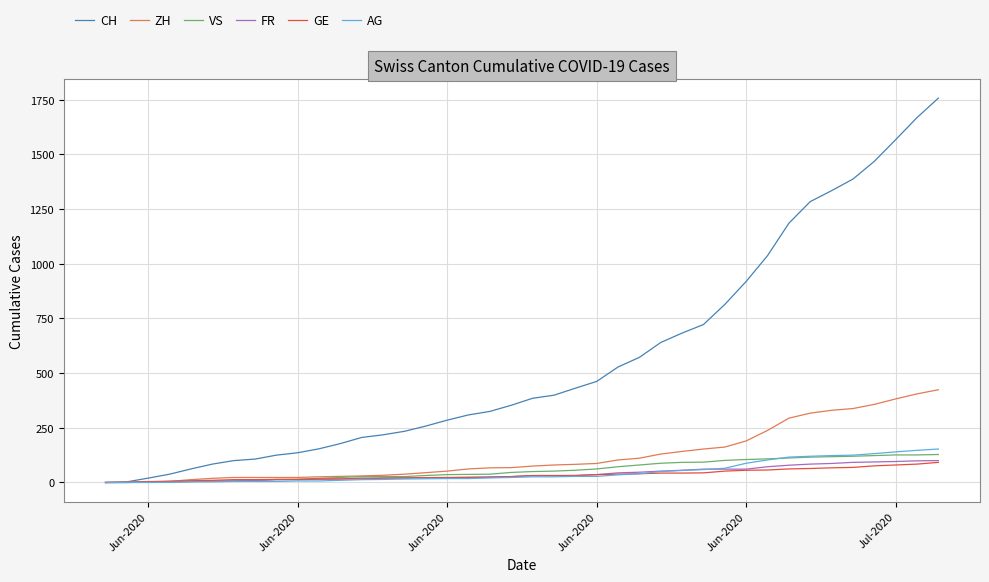

Which series has the largest total across all categories?

CH